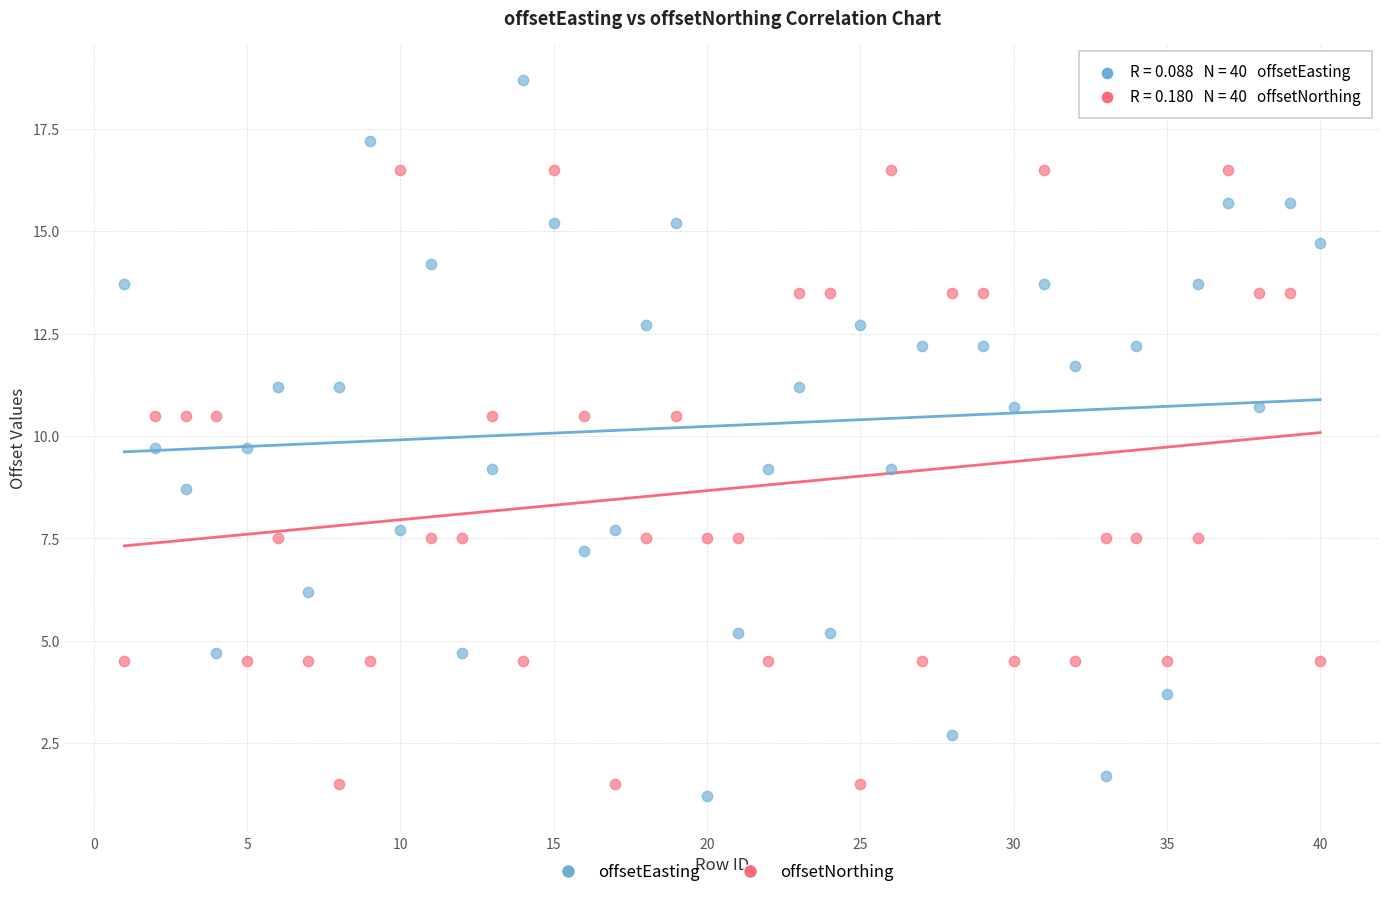

Which series reaches the minimum Y coordinate?

offsetEasting